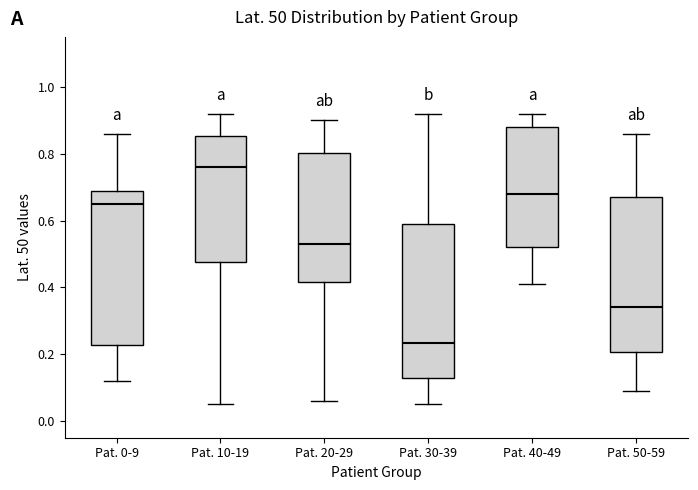

Reading left to right, transcribe this box plot: for each box, give where its median line is, the range the box spans, and where its two whiskers end, as read against the y-axis. The values are not printed on the chart, so give them approximately, as read against the axis.

Pat. 0-9: median 0.66, box 0.22 to 0.68, whiskers 0.12 to 0.86
Pat. 10-19: median 0.76, box 0.48 to 0.86, whiskers 0.06 to 0.92
Pat. 20-29: median 0.54, box 0.42 to 0.80, whiskers 0.06 to 0.90
Pat. 30-39: median 0.24, box 0.12 to 0.60, whiskers 0.06 to 0.92
Pat. 40-49: median 0.68, box 0.52 to 0.88, whiskers 0.42 to 0.92
Pat. 50-59: median 0.34, box 0.20 to 0.68, whiskers 0.10 to 0.86